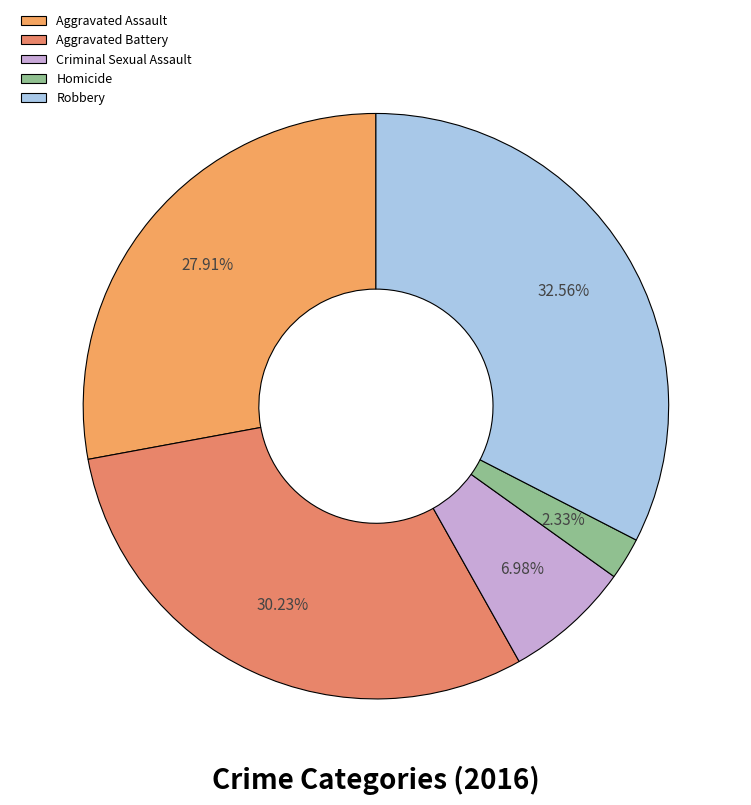

Count the number of slices in the pie.

5